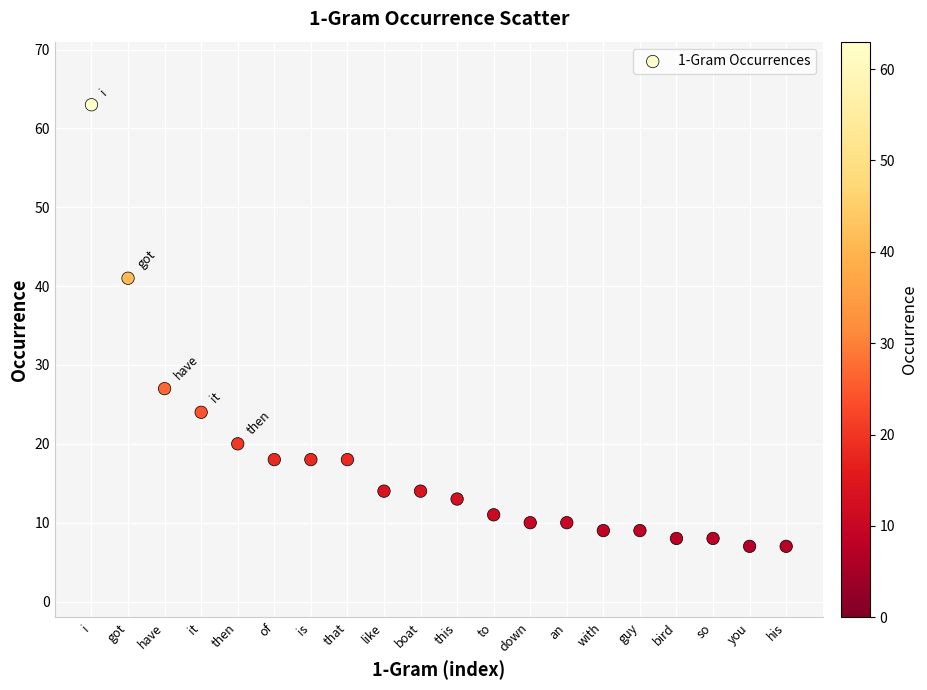

What is the range of Y values (max minus min)?

56